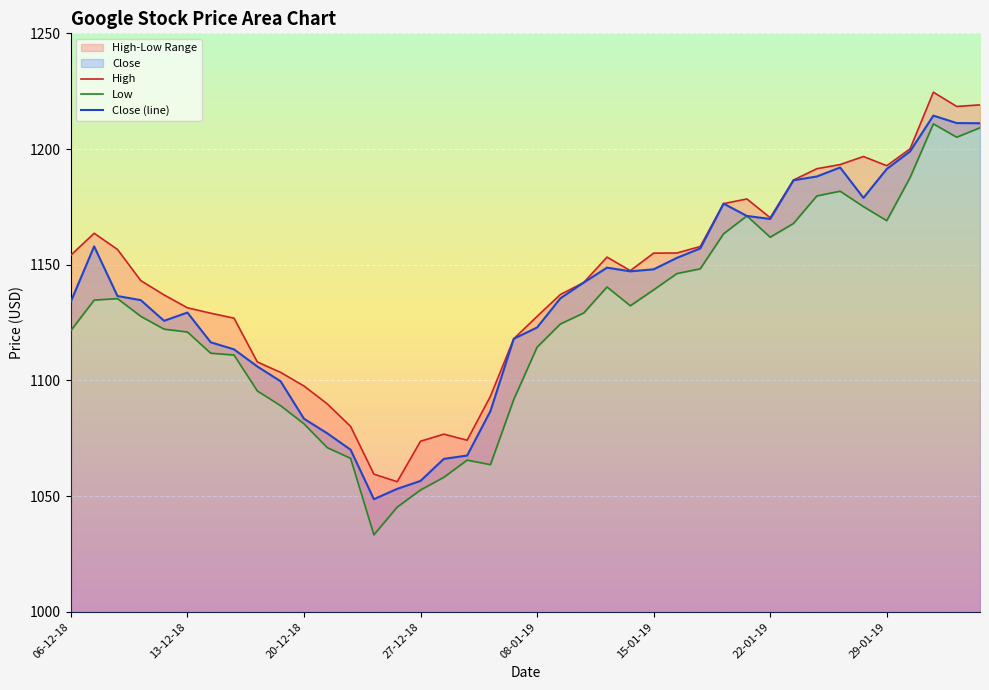

True or false: High and Close (line) cross at least once.

False